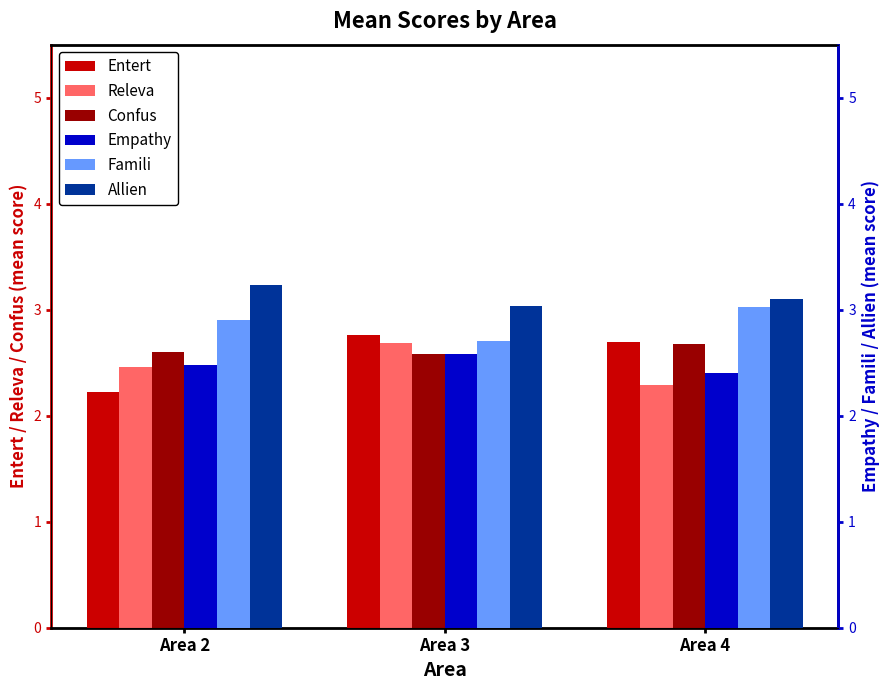

The value of Famili at Area 4 is 3.0. True or false?

True